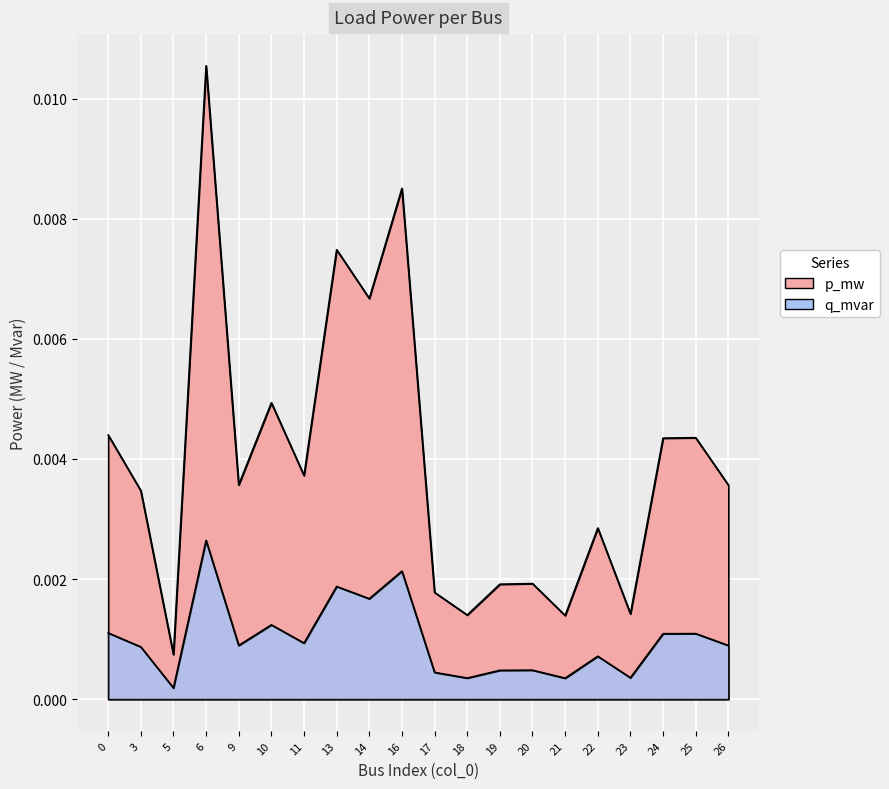

True or false: p_mw has more than 1 points higher than both neighbors.

True